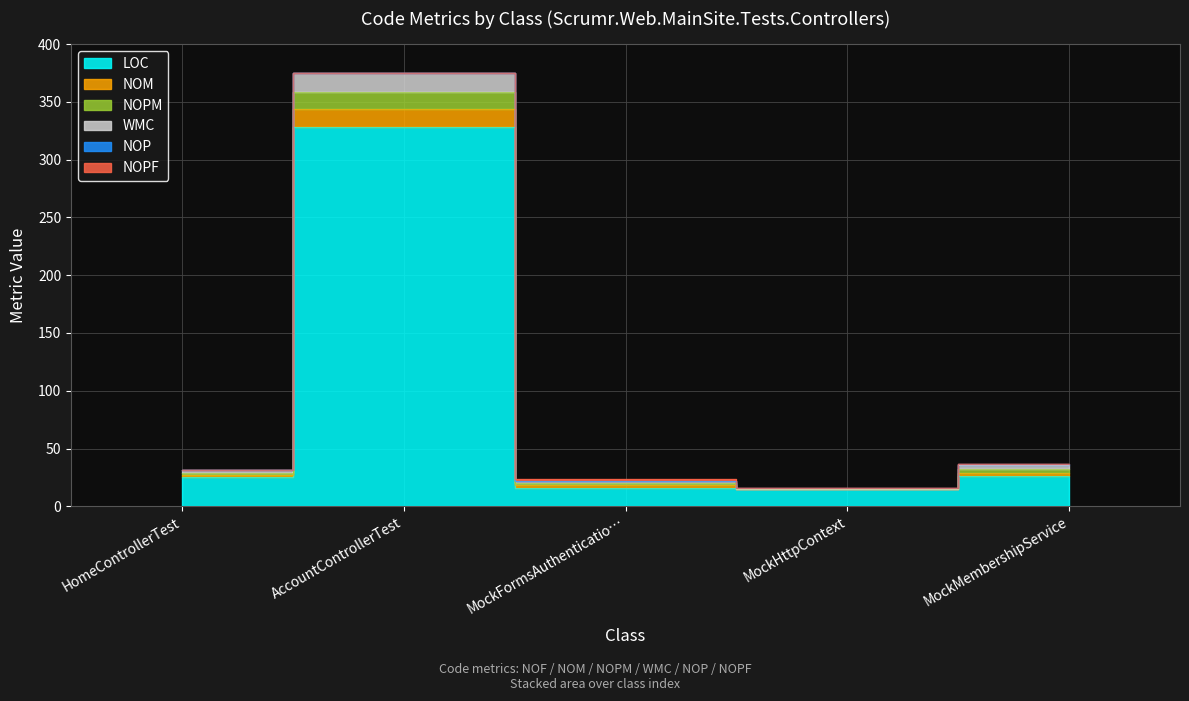

True or false: NOM and NOPM intersect in this chart.

False